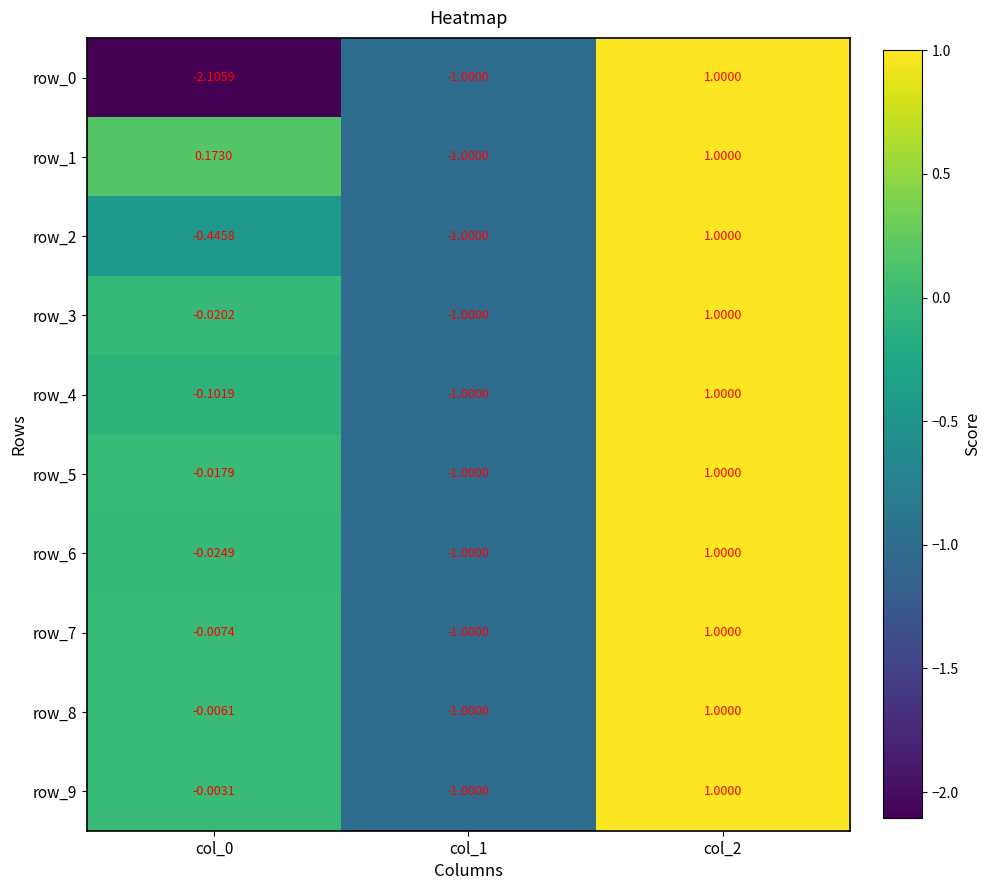

At which label does row_8 reach its peak?

col_2